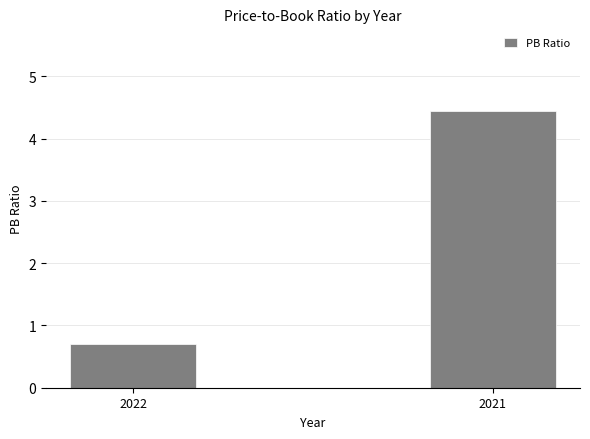

At which label is the value closest to 2?

2022